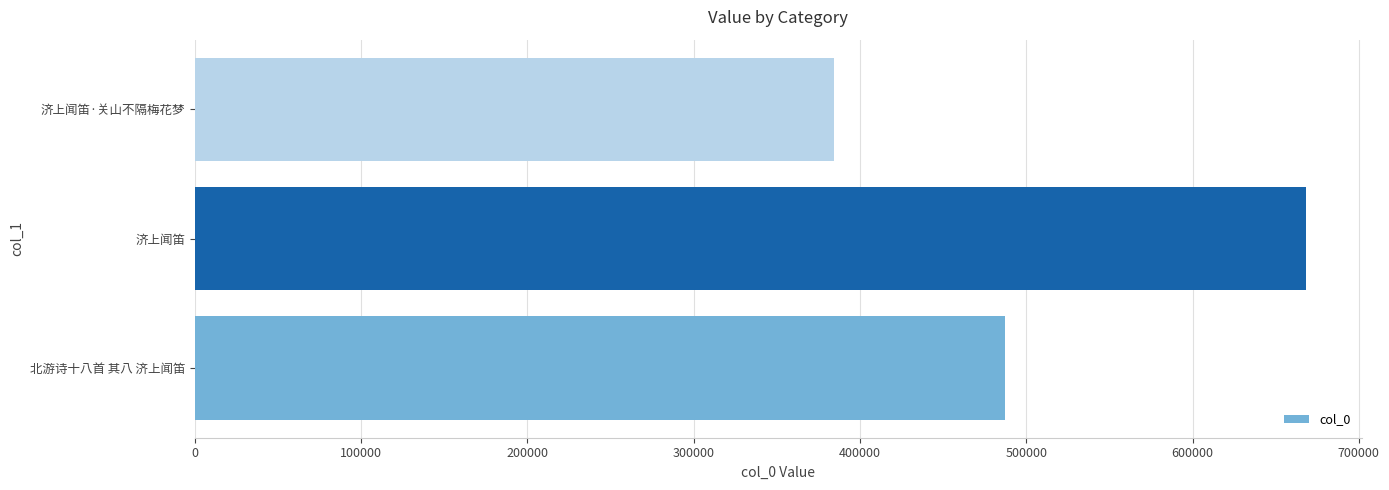

At which category does the chart reach its peak across all series?

济上闻笛